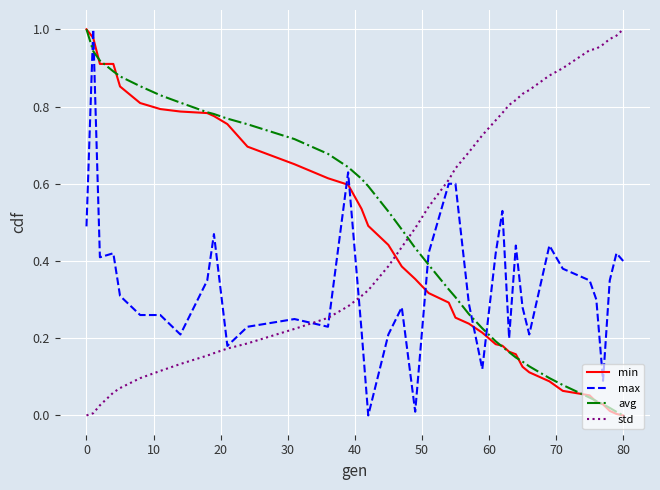

Which series has the largest total across all categories?

std